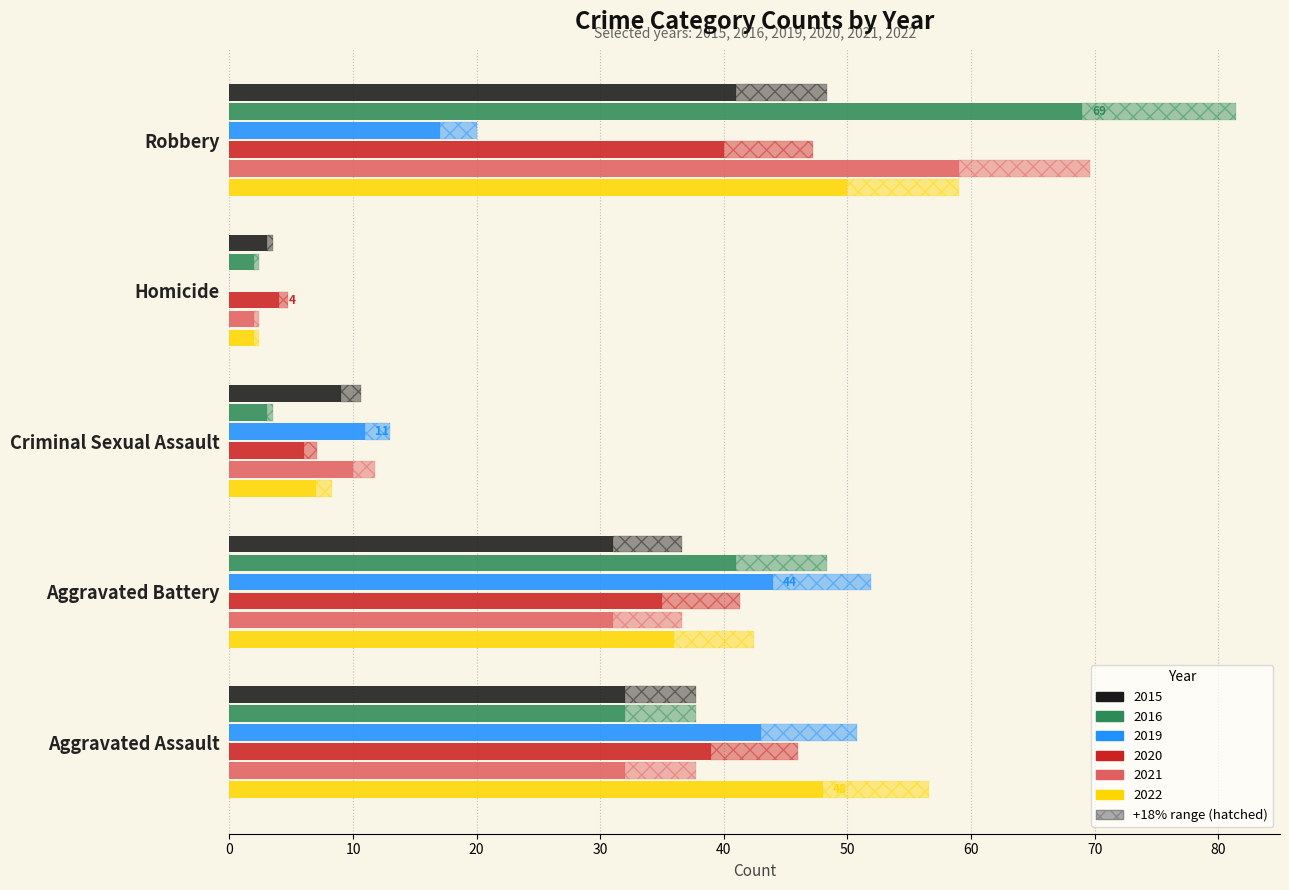

How many series are shown in this chart?

6